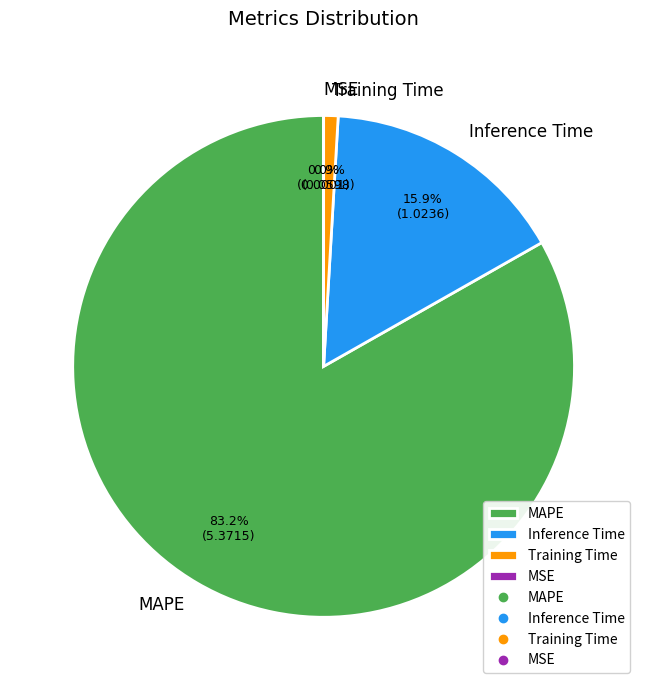

To the nearest percent, what is the difference between the Inference Time and Training Time slice percentages?

15%